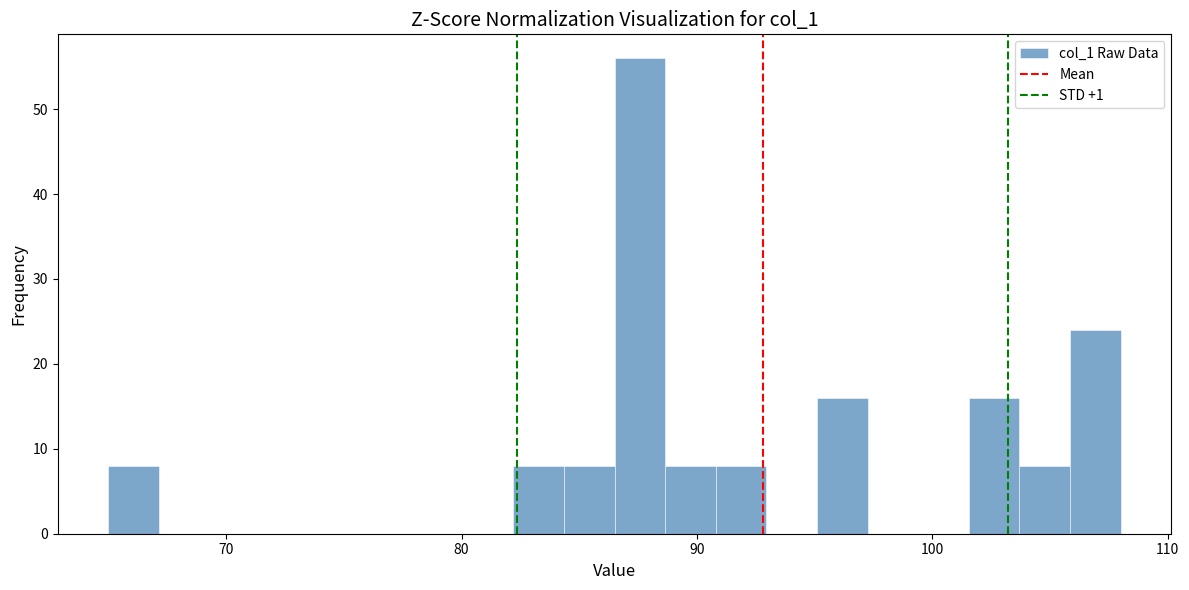

Read against the x-axis, roughly where is the centre of the tallest bar?

88